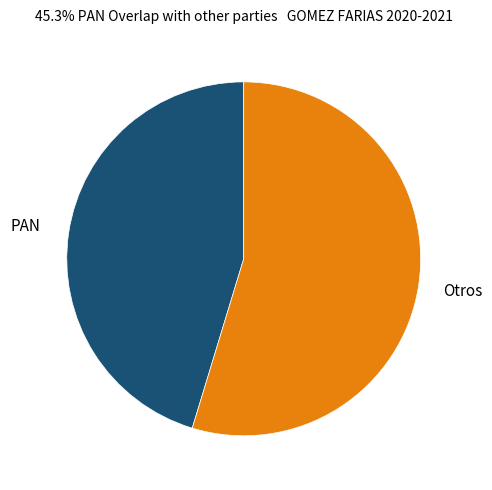

Does any single category account for the majority?

Yes